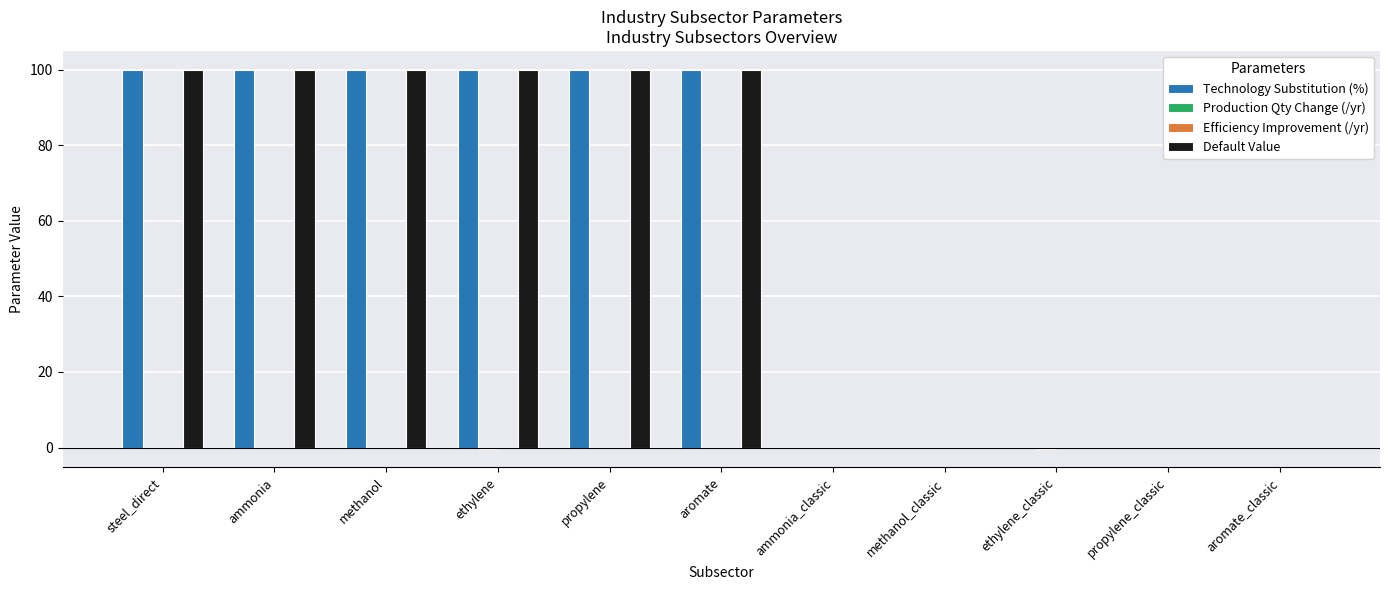

What is the maximum value shown in the chart?

100.0